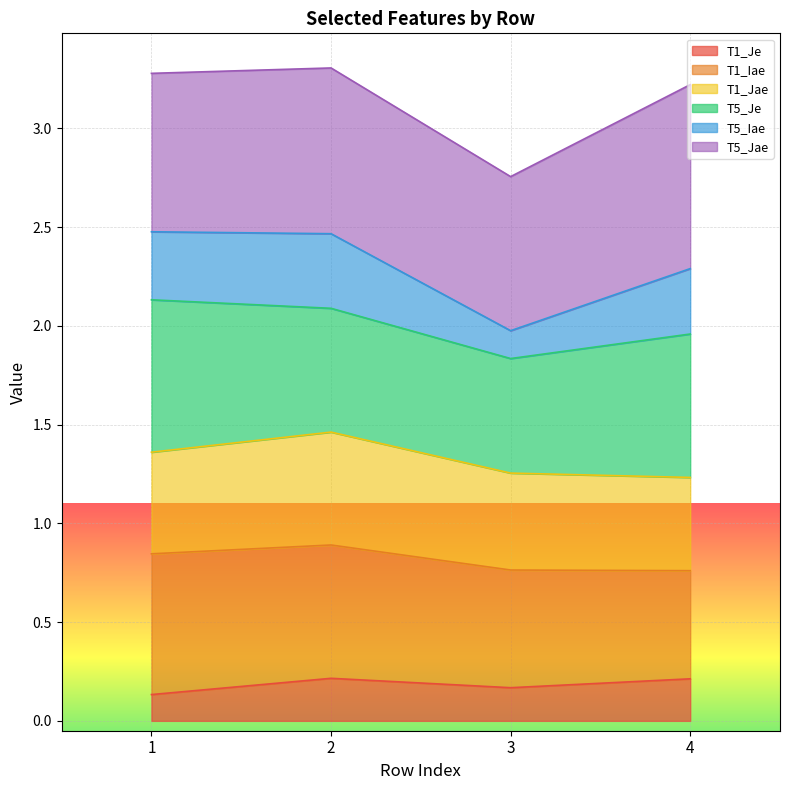

At which category does T1_Je reach its first local valley?

3